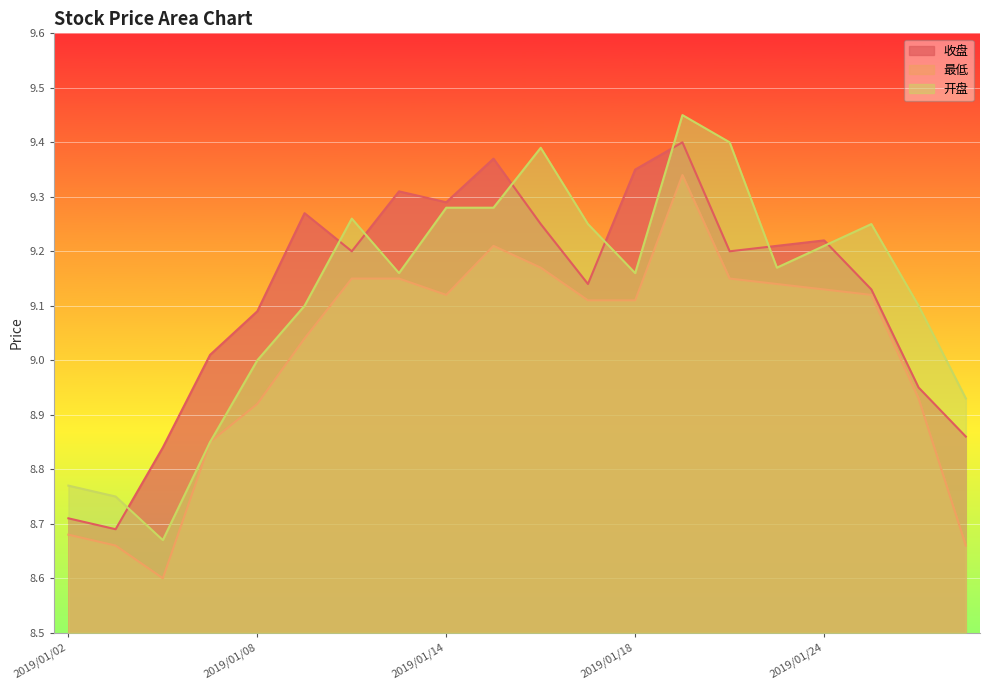

List the series in order of their peak value, lowest first.

最低, 收盘, 开盘